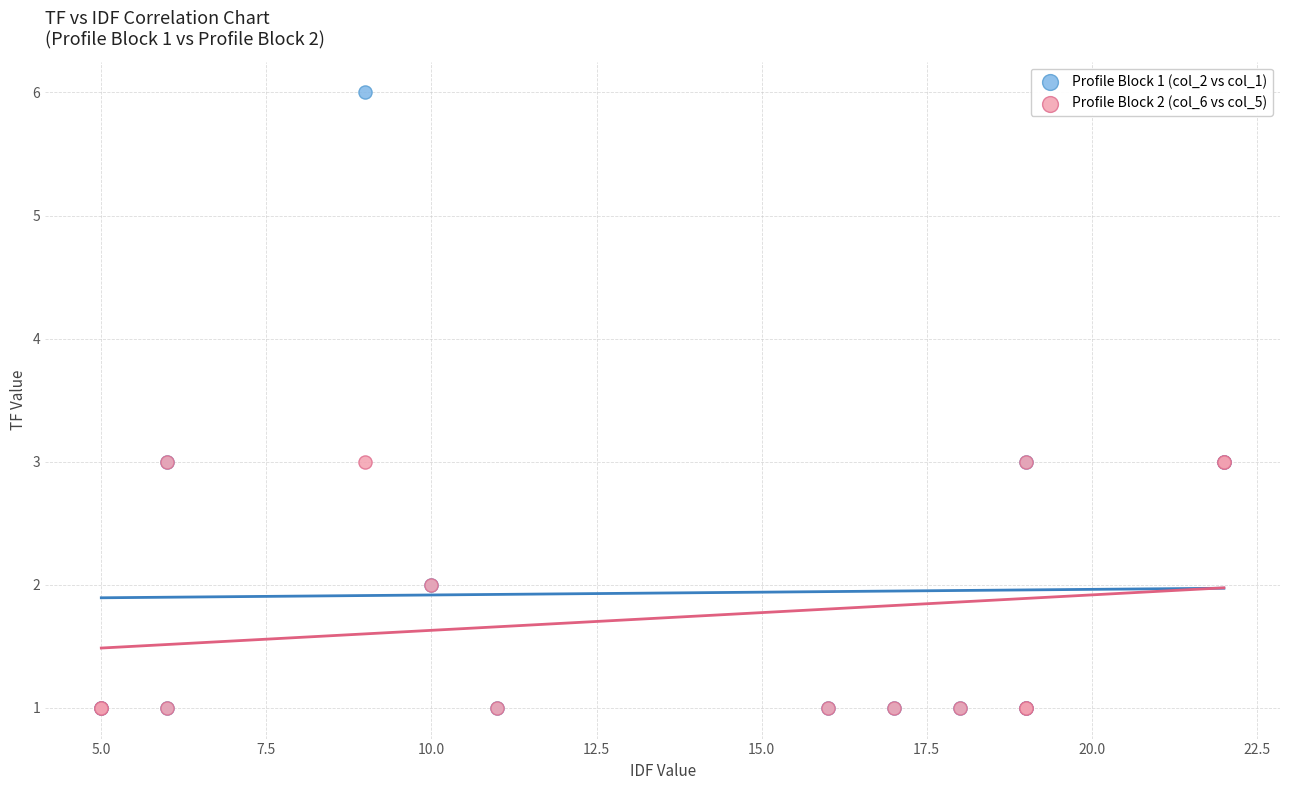

What are all the series names shown in the legend?

Profile Block 1 (col_2 vs col_1), Profile Block 2 (col_6 vs col_5)